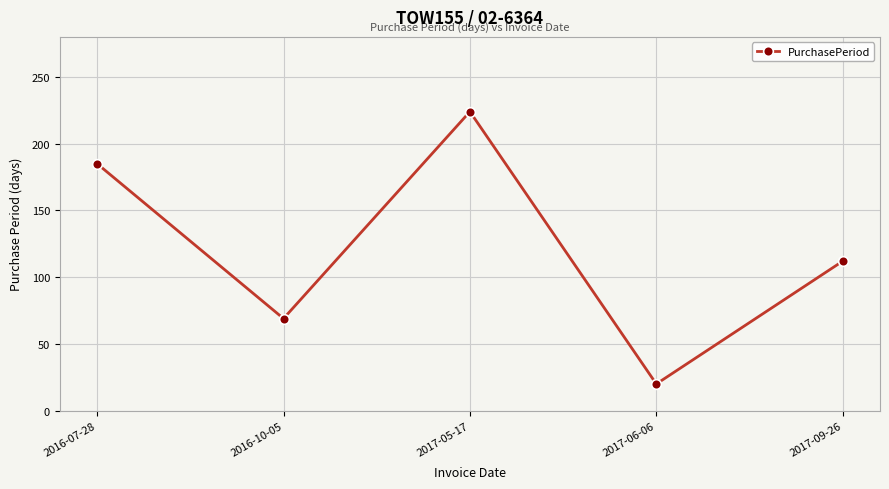

At which category does the data reach its first local peak?

2017-05-17